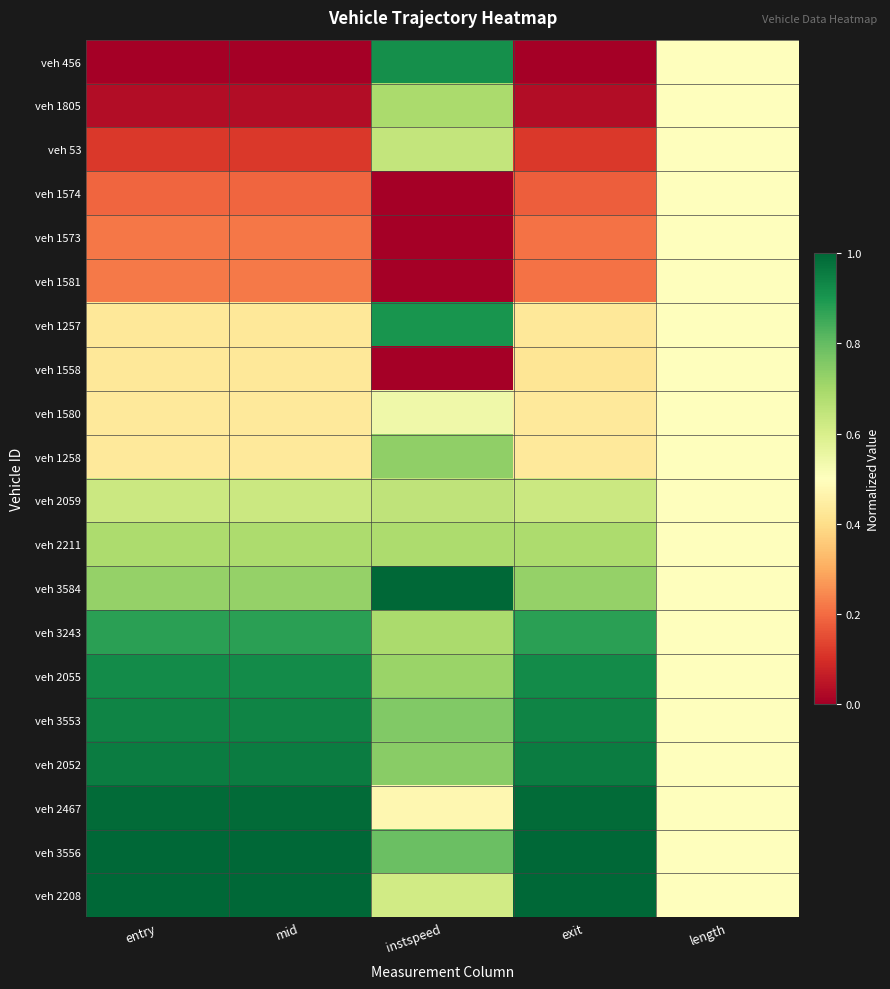

At which category is the sum across all series the highest?

instspeed